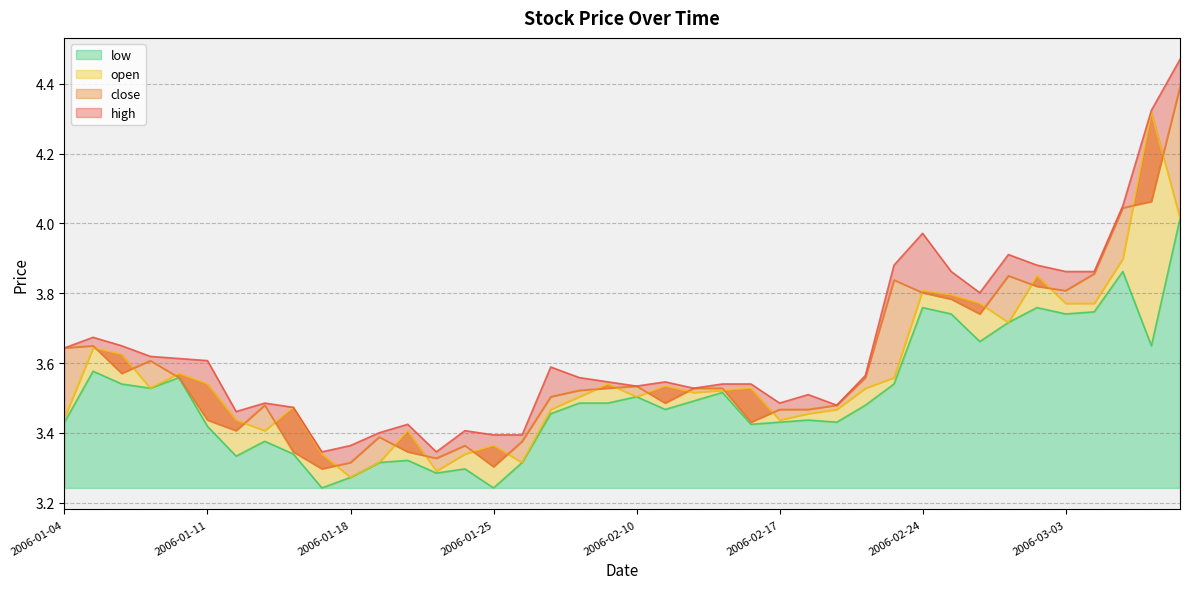

True or false: high and low cross at least once.

False